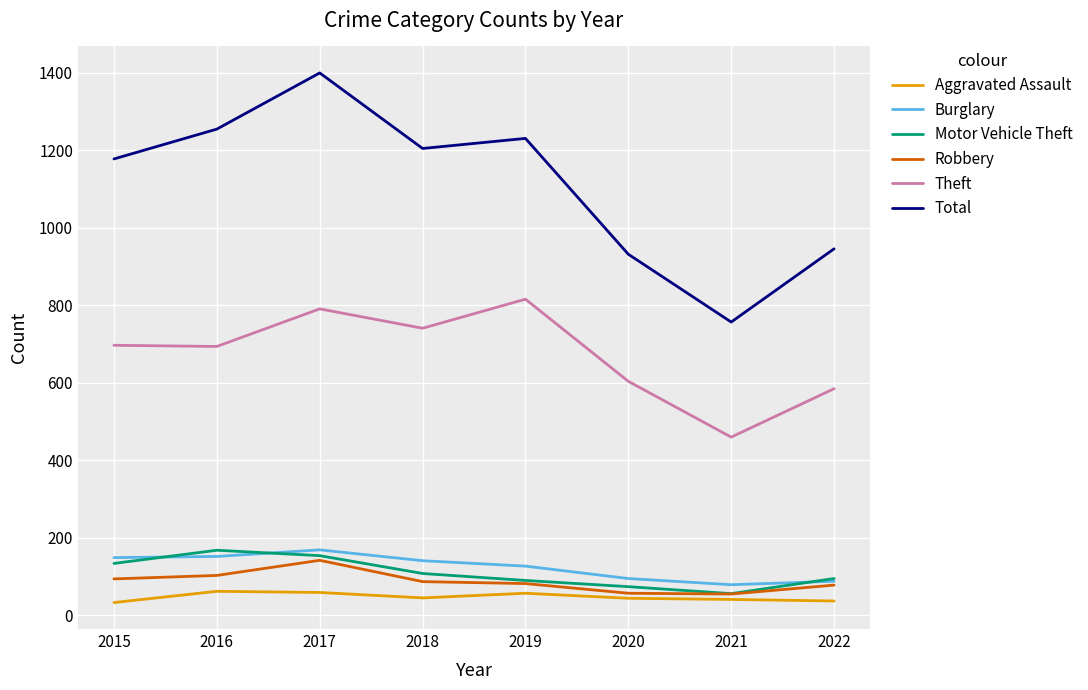

What is the difference between the maximum and minimum values in the Burglary series?

90